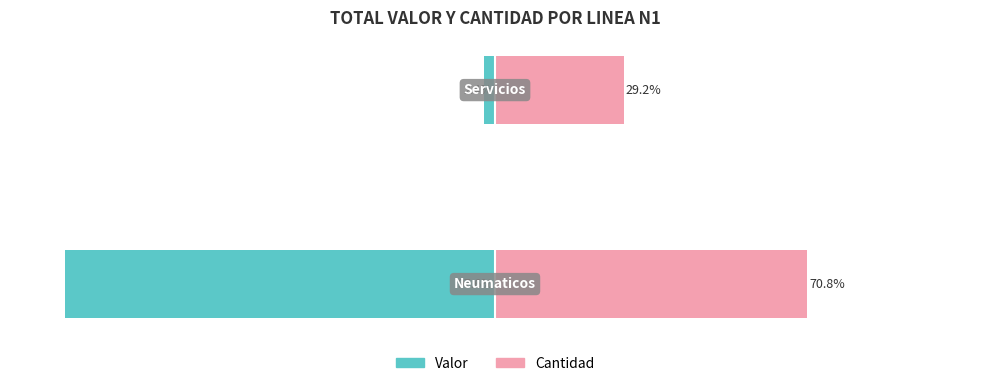

How many bars are there in each group?

2